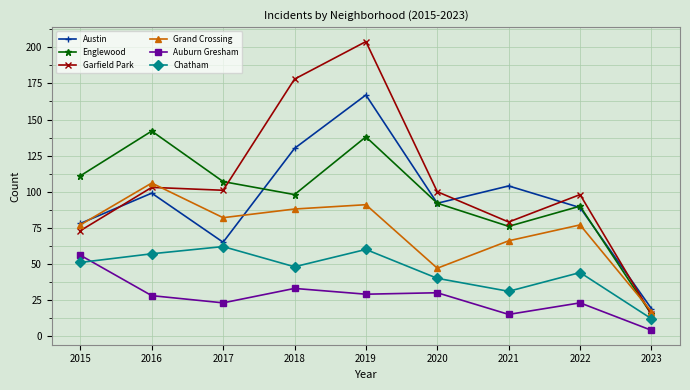

Which category has the highest value in the Garfield Park series?

2019